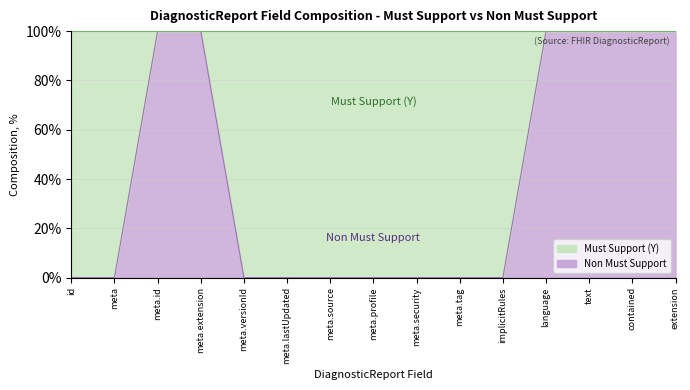

Does the chart display data point markers on the line(s)?

No